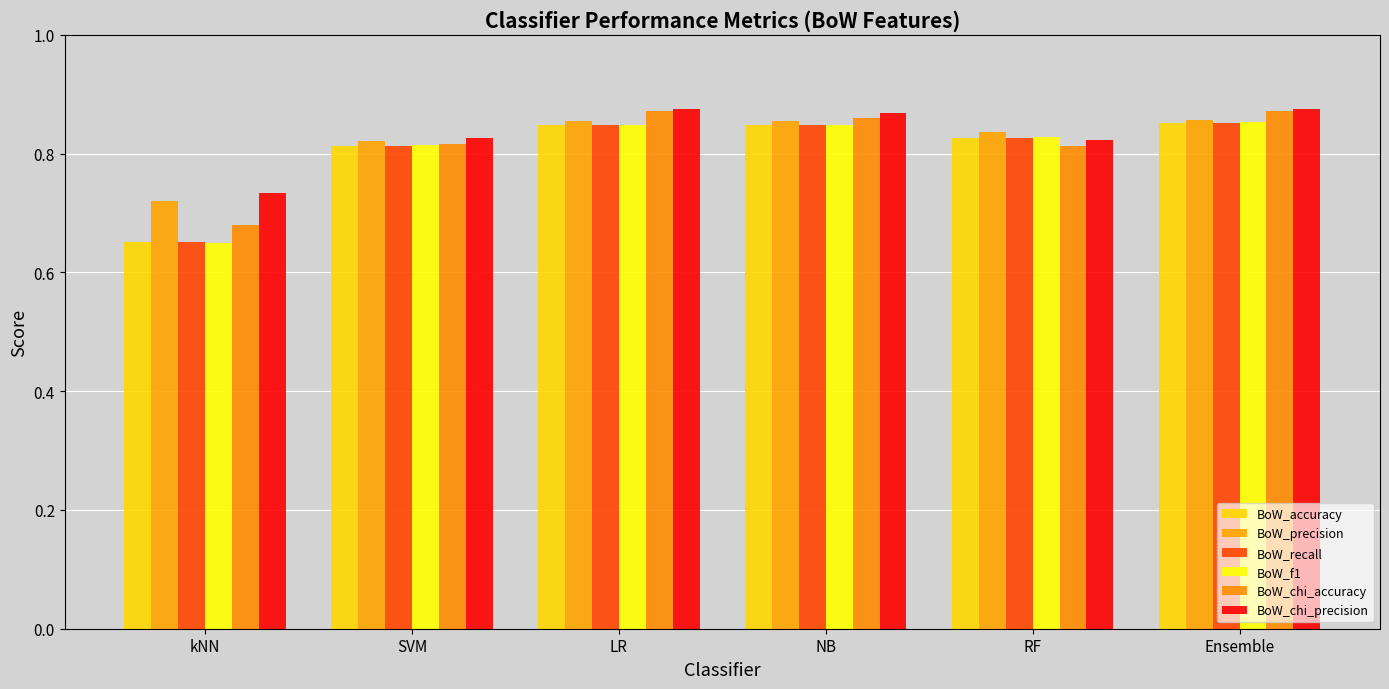

Which series has the largest total across all categories?

BoW_chi_precision